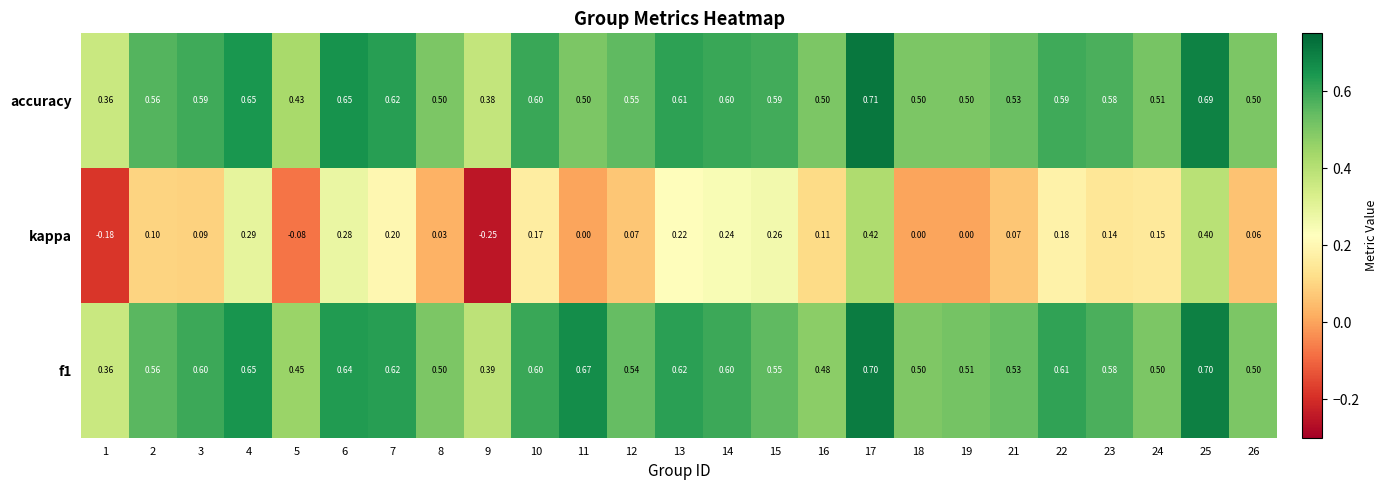

Which series has the widest spread of values?

kappa